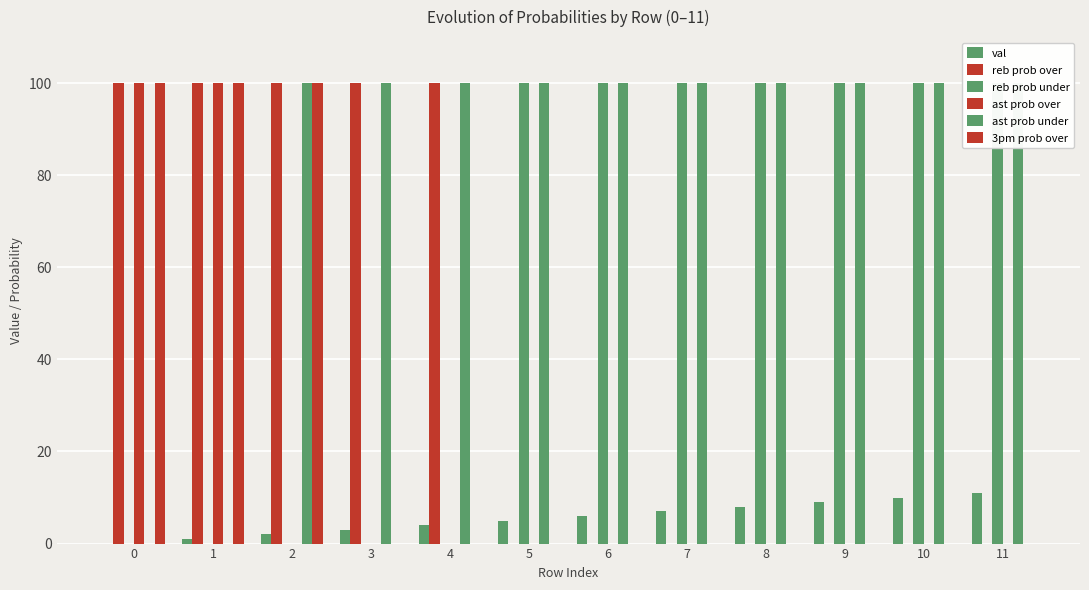

What are all the series names shown in the legend?

val, reb prob over, reb prob under, ast prob over, ast prob under, 3pm prob over